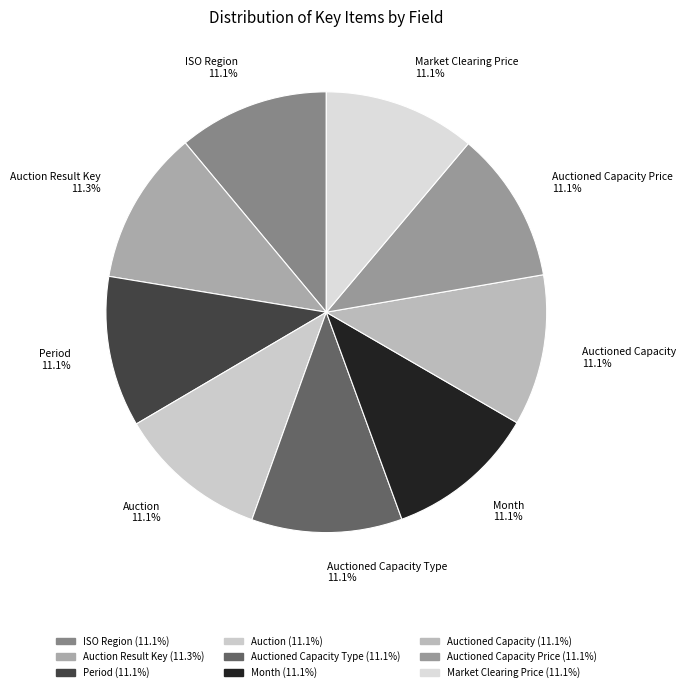

Does ISO Region account for over 50% of the chart?

No